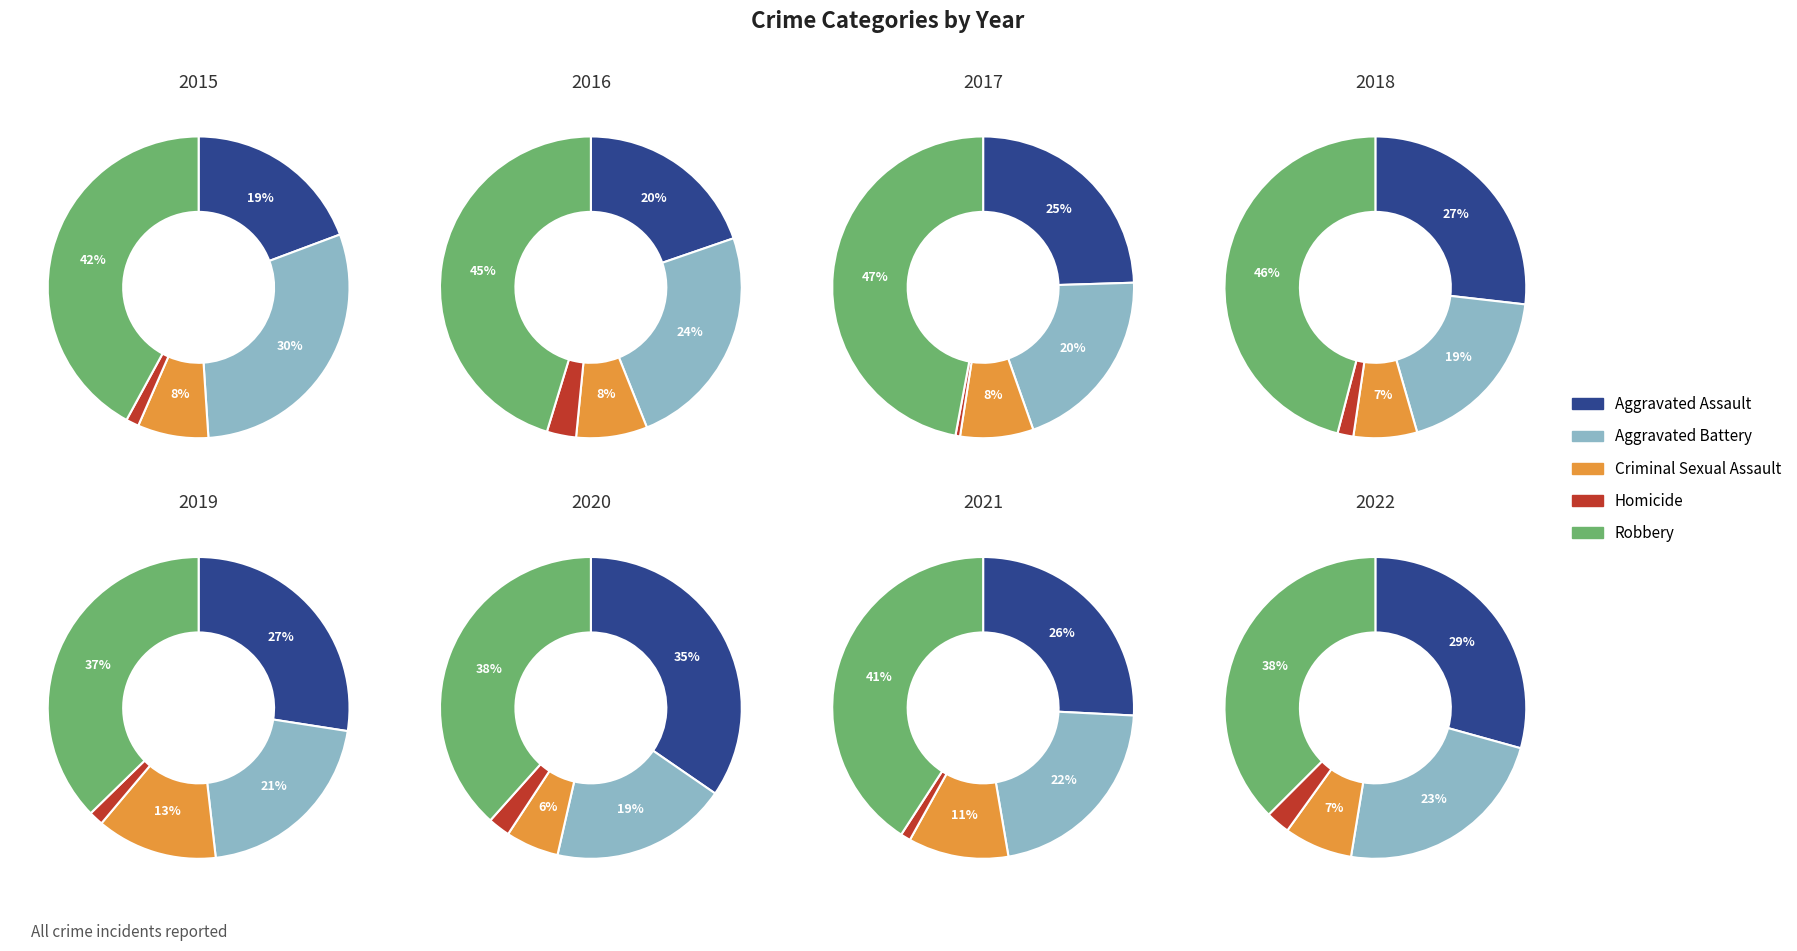

What is the smallest slice in the pie chart?

2017